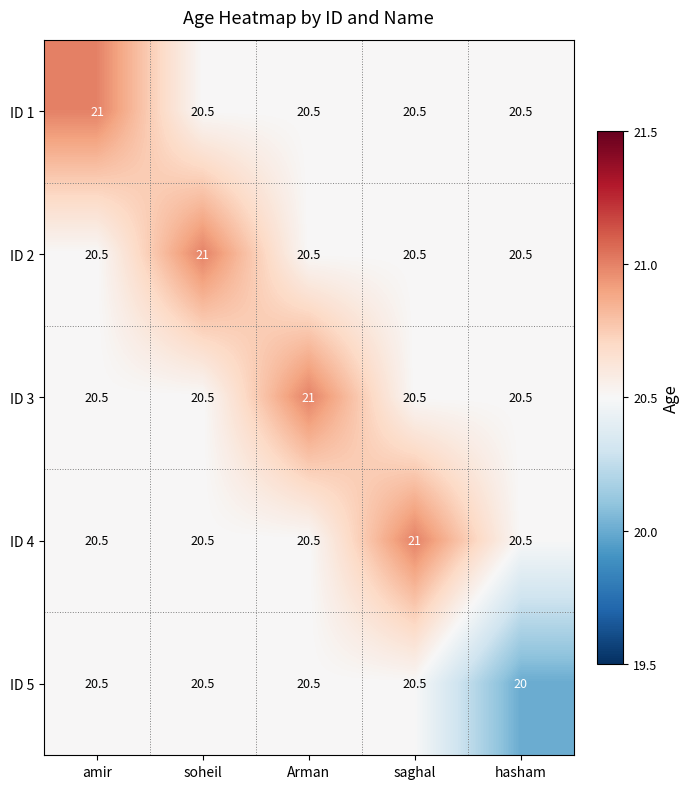

What is the approximate value of ID 2 at Arman?

20.5